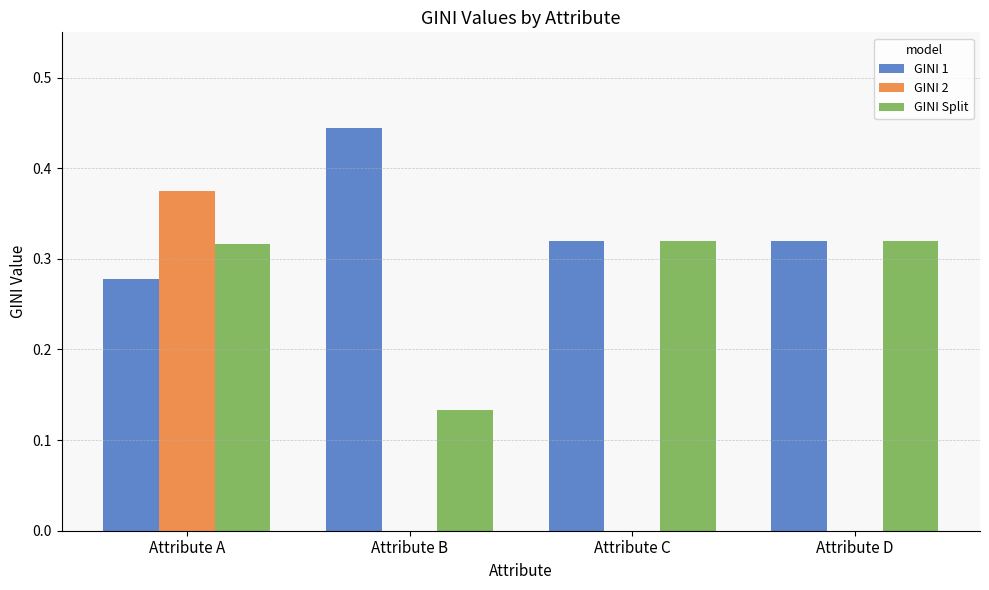

True or false: GINI 1 has a value of 0.4 at Attribute C.

False